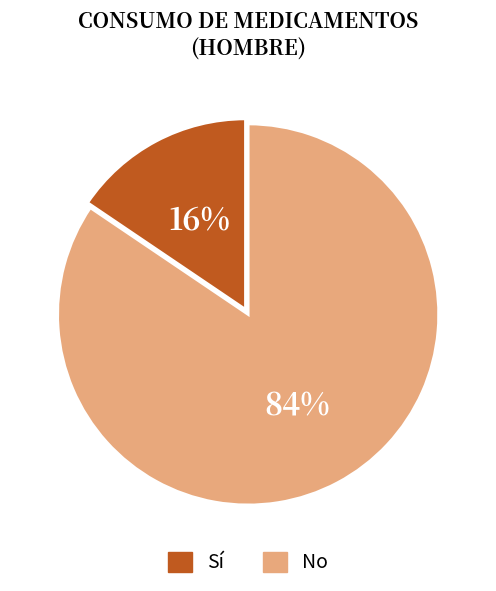

Which slice is the largest?

No